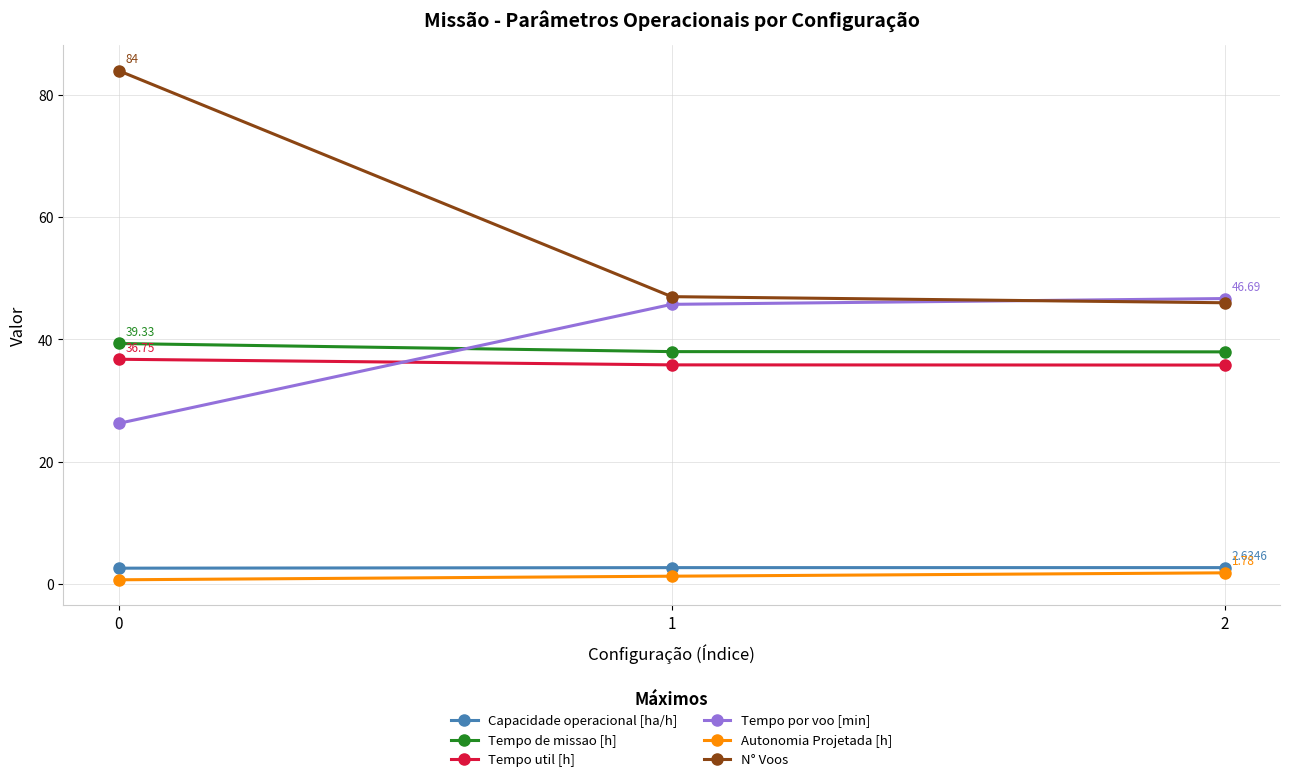

How many lines are shown in the chart?

6